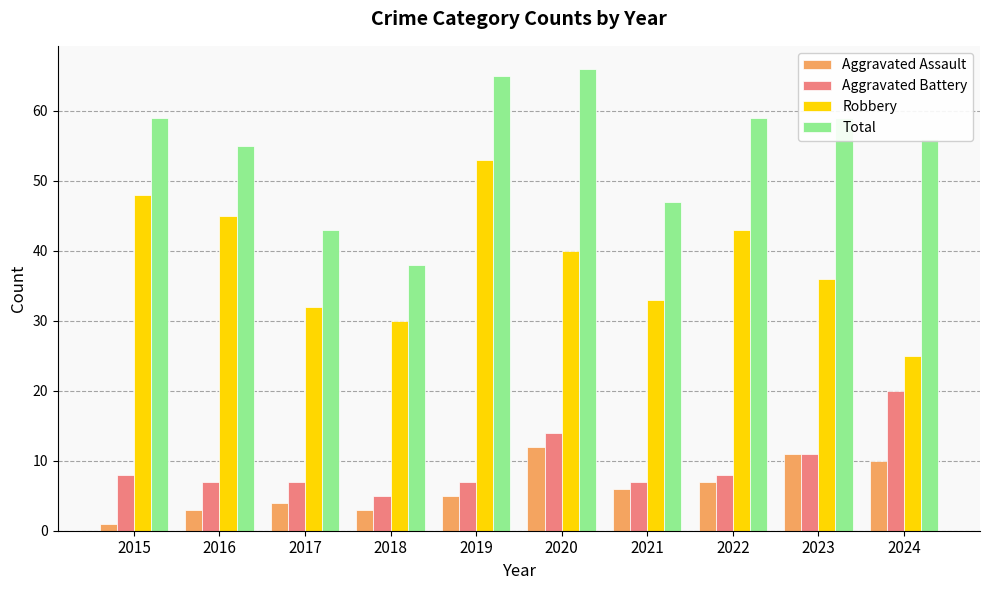

True or false: Aggravated Battery has a value of 4 at 2019.

False